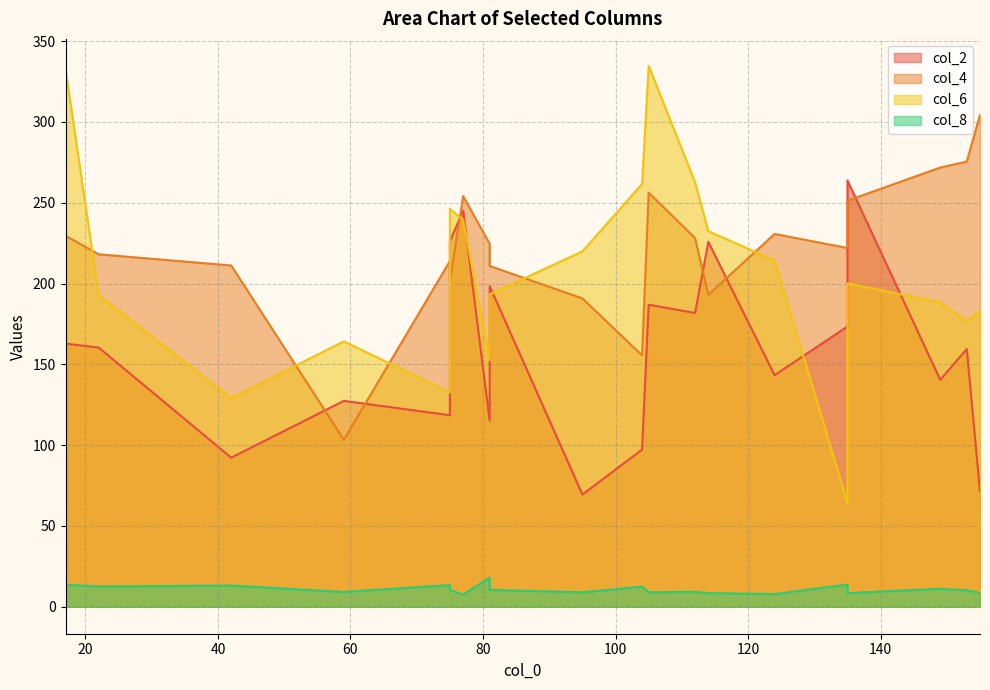

True or false: col_2 has a value of 125.7 at 75.

False